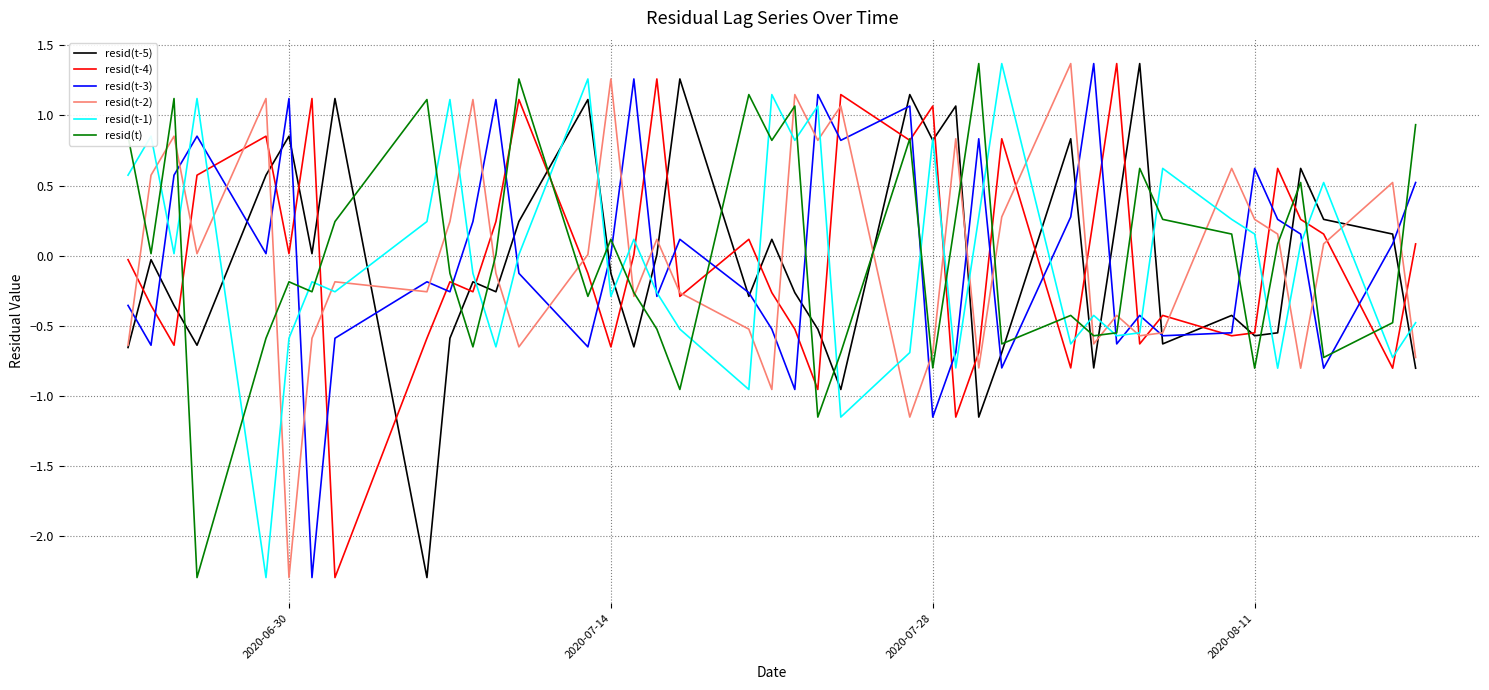

What is the smallest value displayed?

-2.3